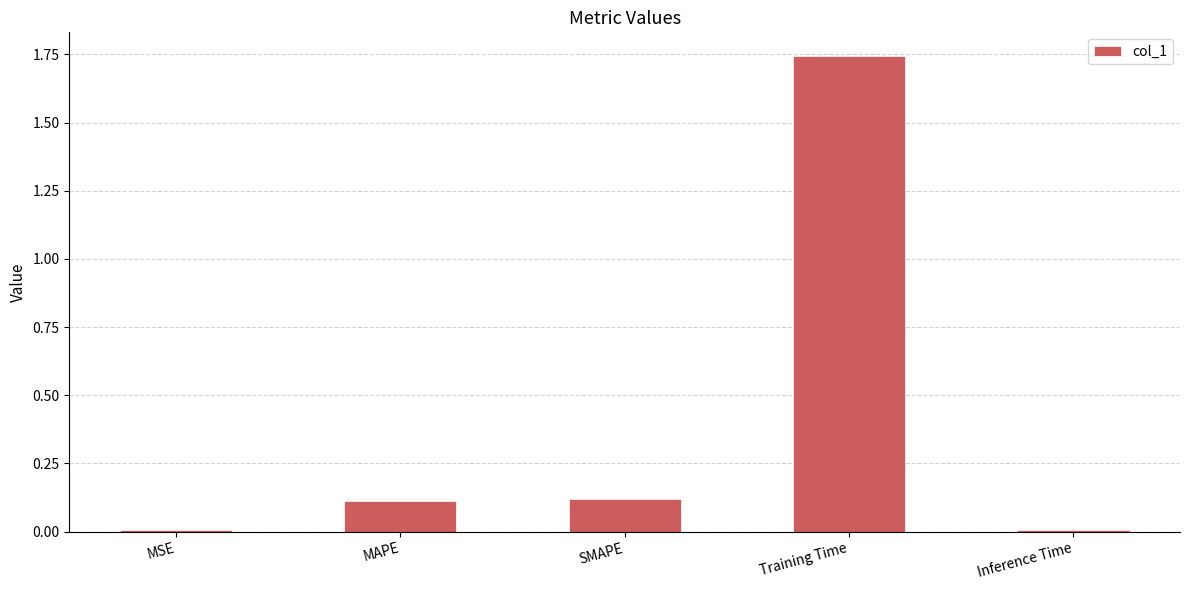

Which label corresponds to the largest value in the chart?

Training Time